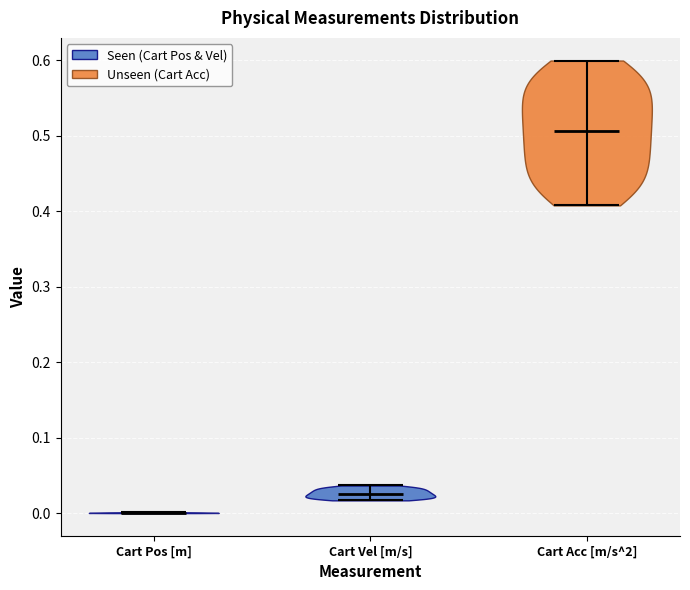

What is the highest point the violin for Cart Pos [m] reaches on the y-axis? The values are not printed on the chart, so give them approximately, as read against the axis.

0.00